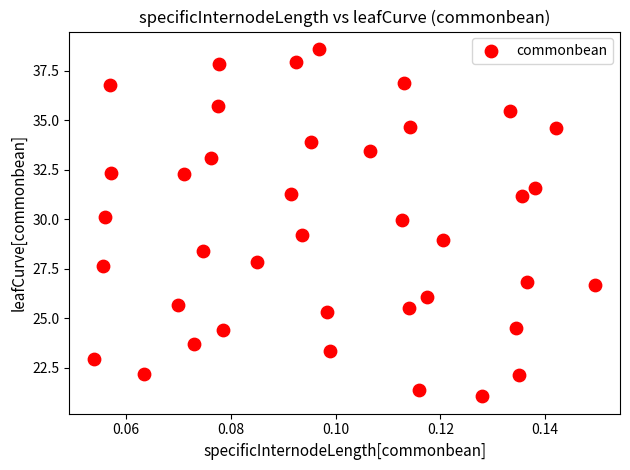

What is the range of Y values (max minus min)?

17.5